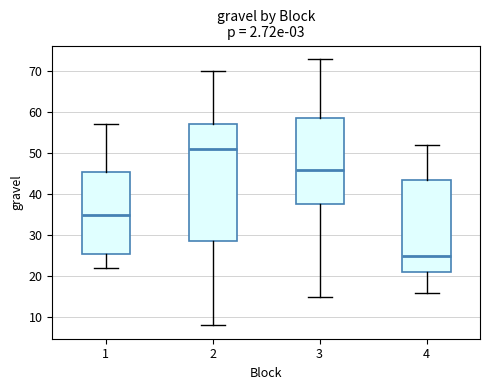

Comparing the boxes themselves (not the whiskers), which one is the tallest?

2